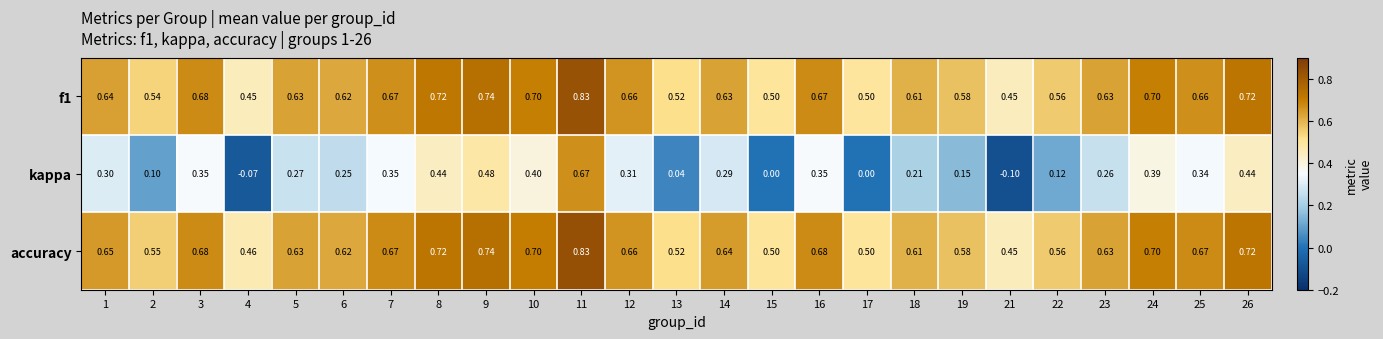

At which category is the sum across all series the highest?

11